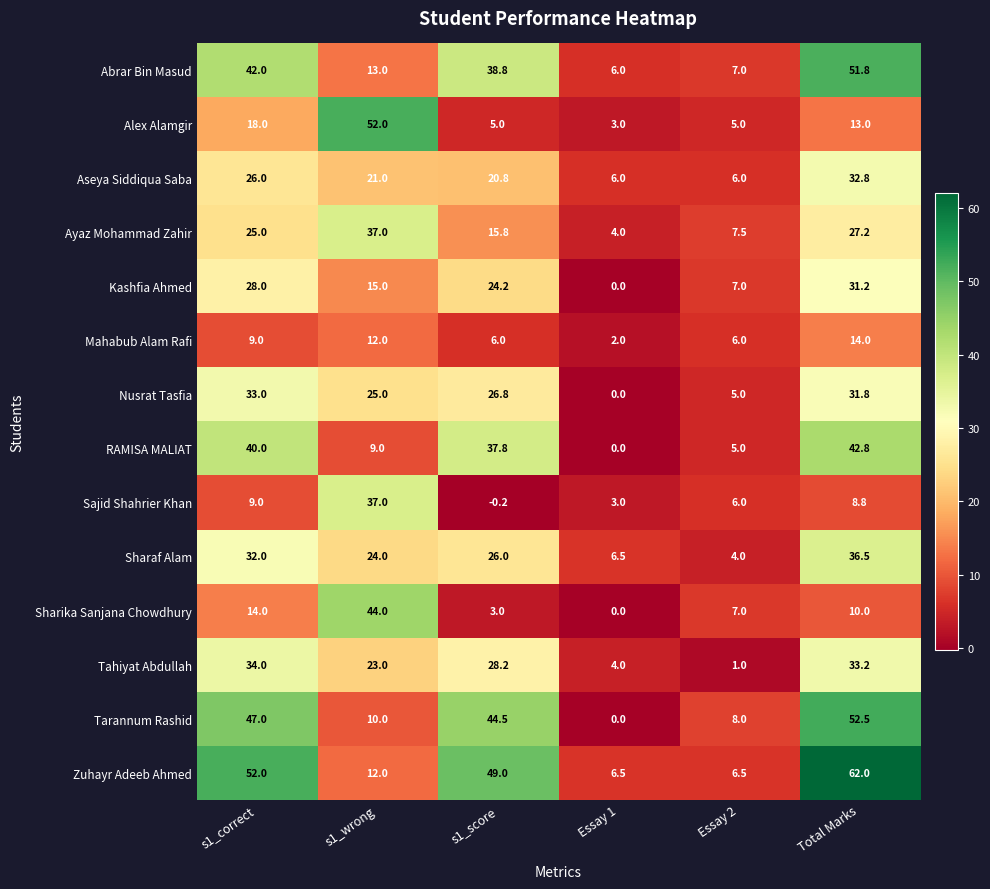

At Total Marks, list the series in order from smallest to largest.

Sajid Shahrier Khan, Sharika Sanjana Chowdhury, Alex Alamgir, Mahabub Alam Rafi, Ayaz Mohammad Zahir, Kashfia Ahmed, Nusrat Tasfia, Aseya Siddiqua Saba, Tahiyat Abdullah, Sharaf Alam, RAMISA MALIAT, Abrar Bin Masud, Tarannum Rashid, Zuhayr Adeeb Ahmed